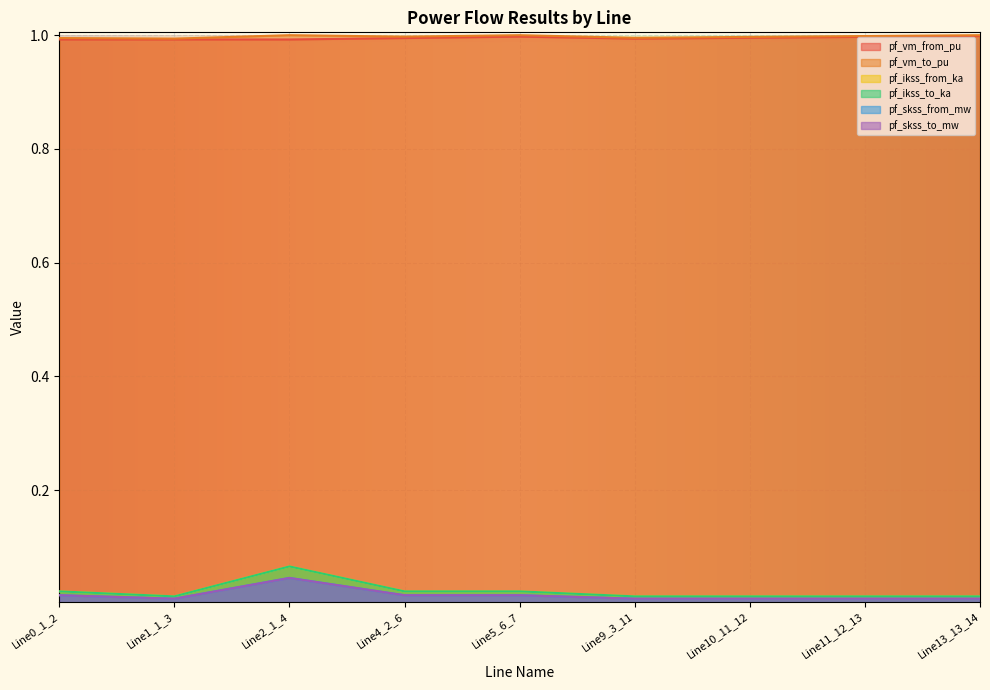

How many interior local valleys does the pf_skss_from_mw series have?

1